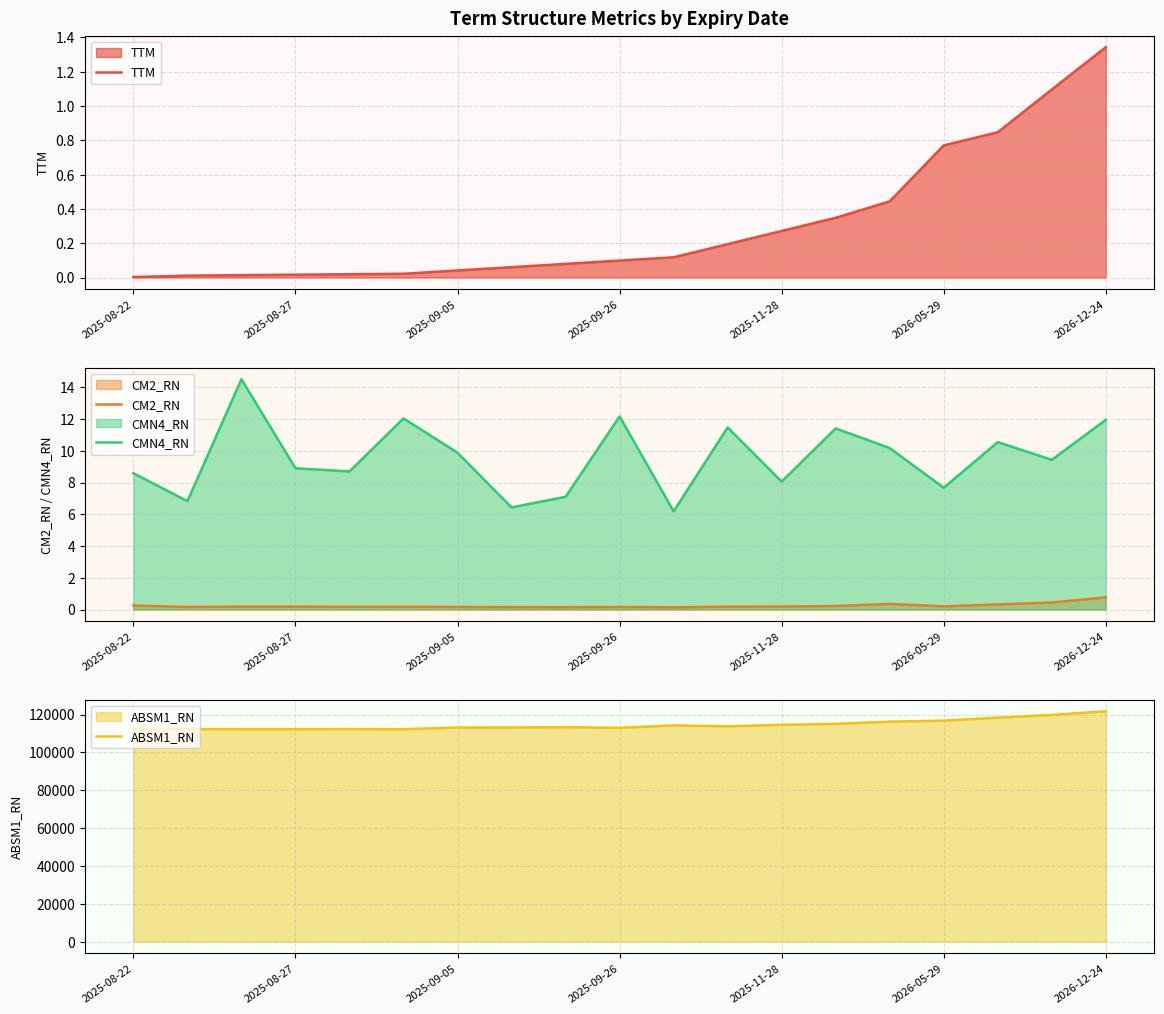

The value of CM2_RN at 14 is 0.4. True or false?

True